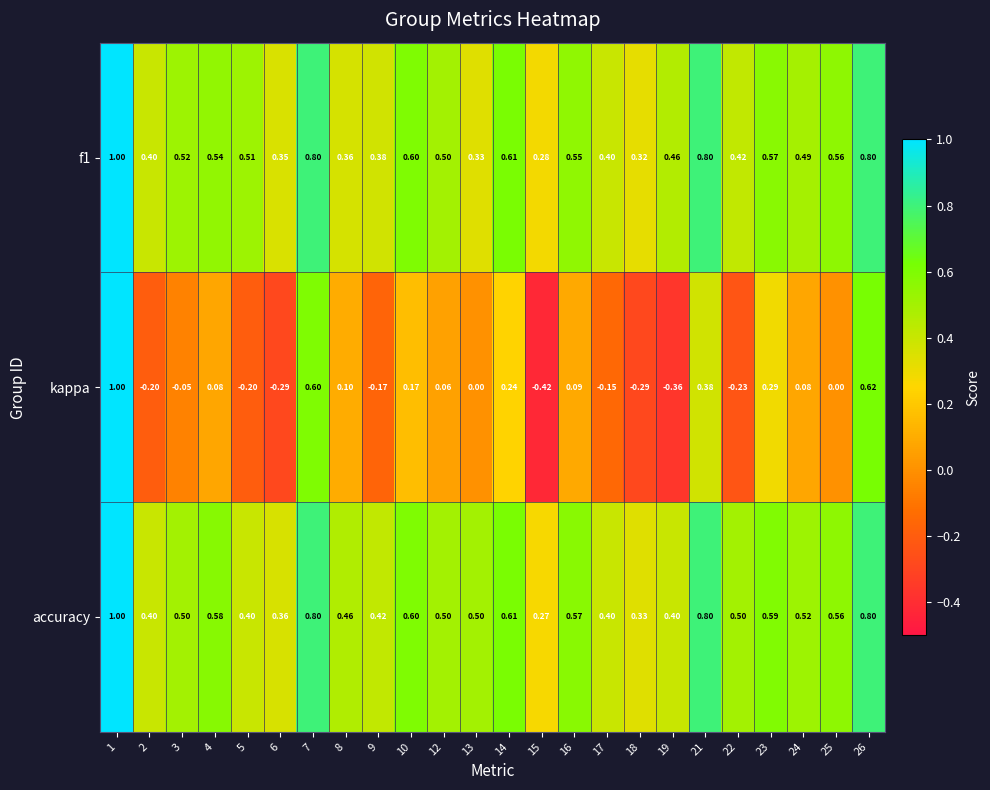

Which series has the largest range (max minus min)?

kappa